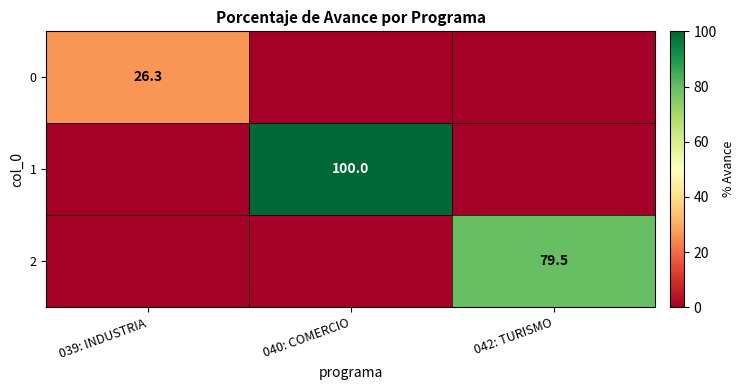

True or false: 1 has a value of 100.0 at 040: COMERCIO.

True